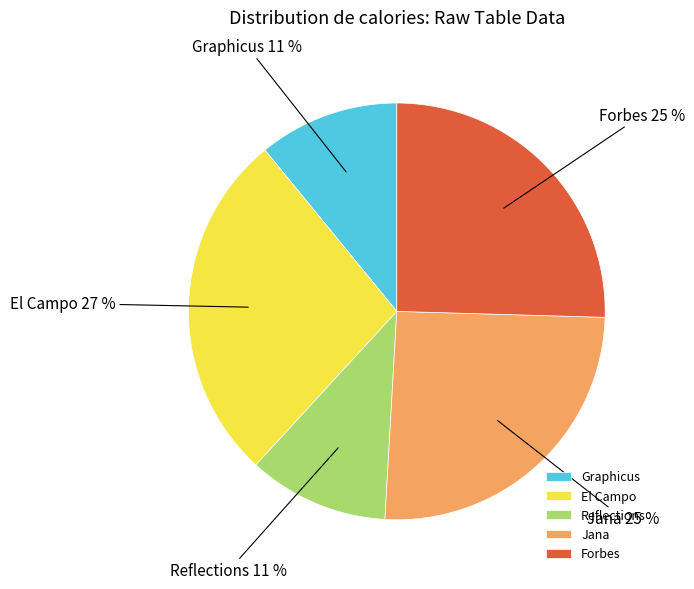

Is El Campo the majority of the pie?

No